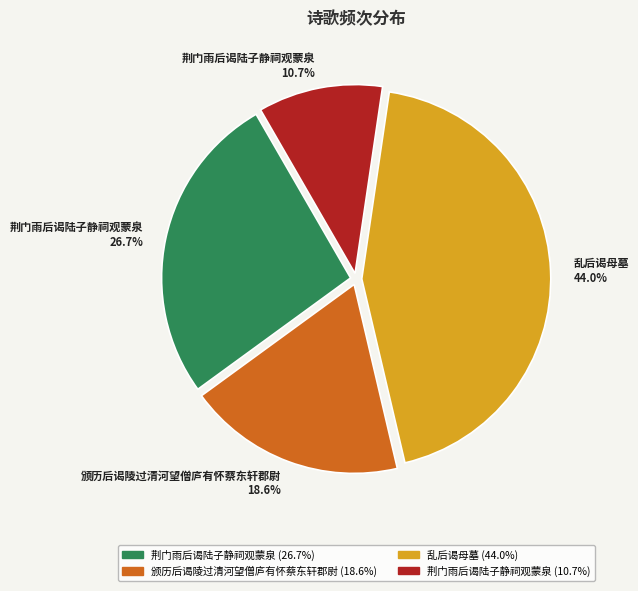

Does any single category account for the majority?

No